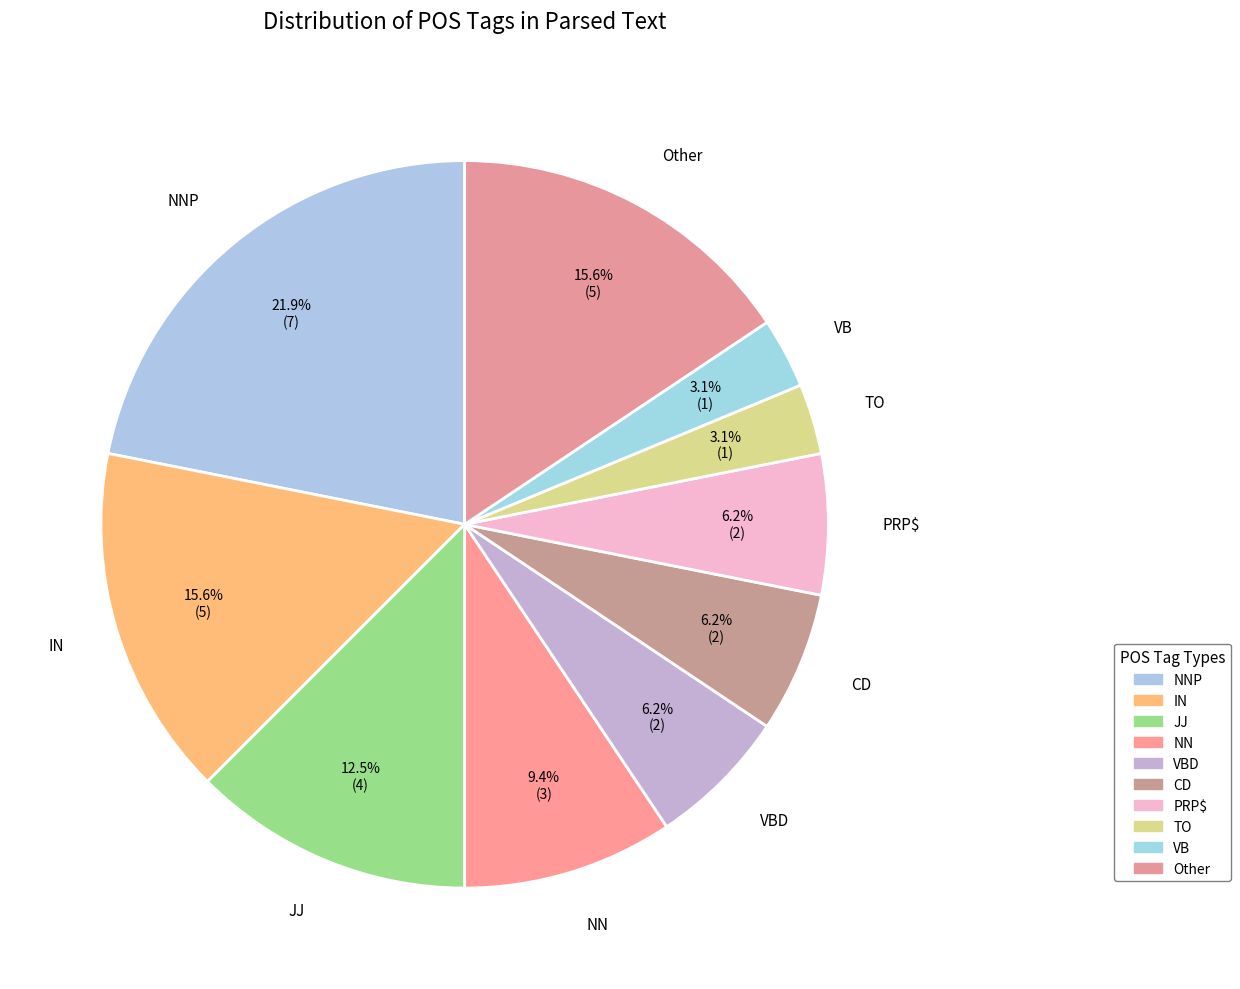

How many slices are in this pie chart?

10